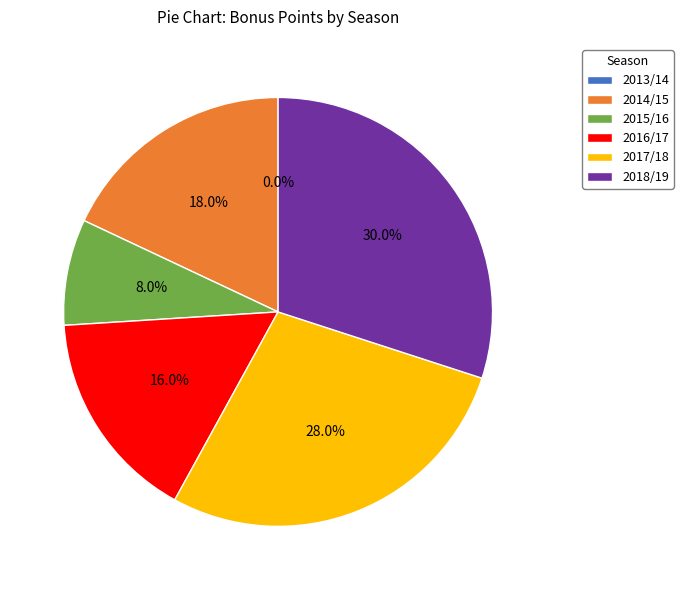

Is there a majority slice in this chart?

No